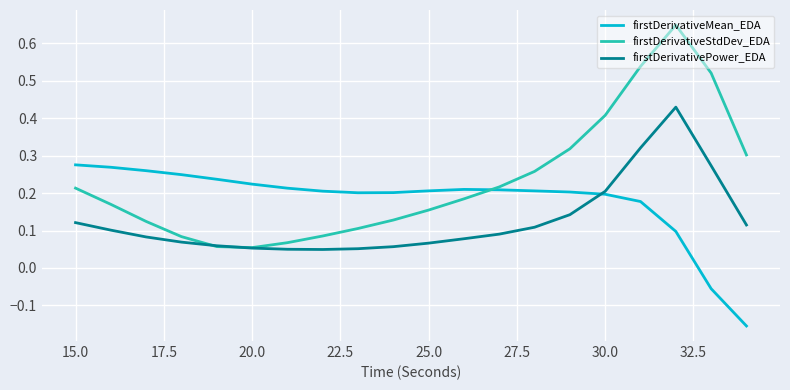

How many lines are shown in the chart?

3